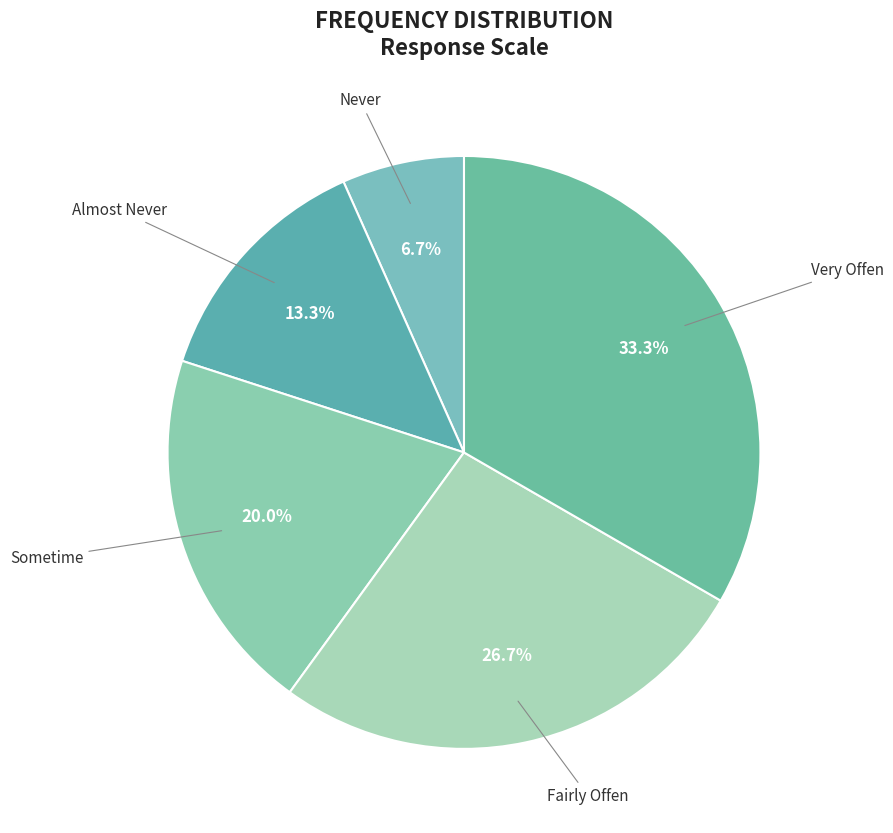

Which slice is the smallest?

Never